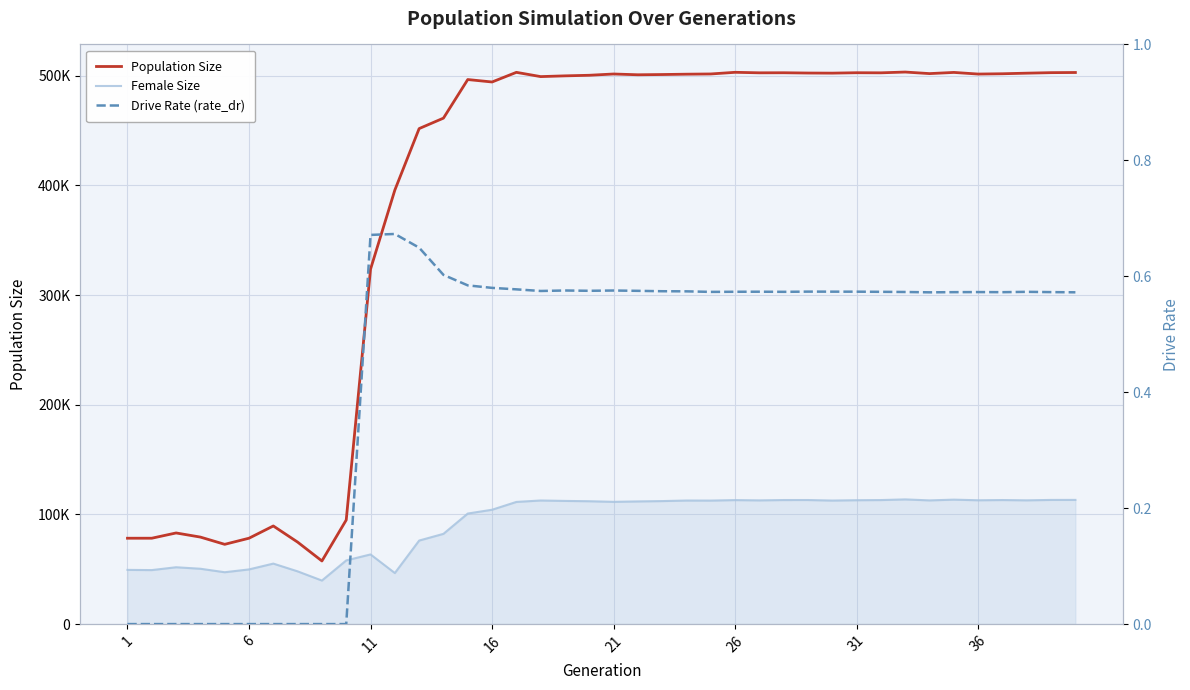

Is the value of Population Size at 35 greater than the value of Female Size at 32?

Yes